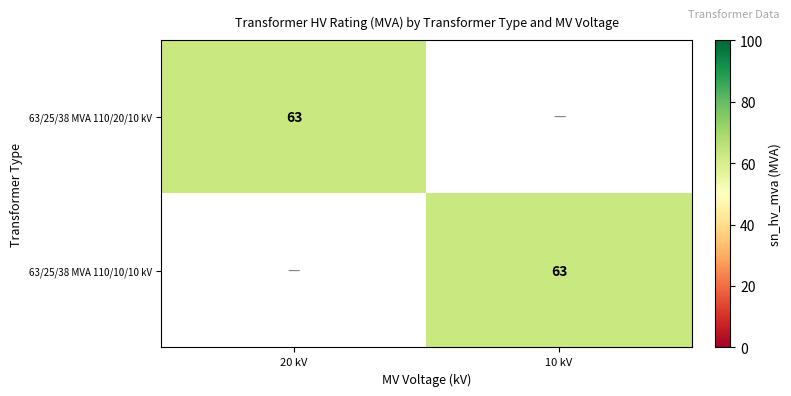

The 63/25/38 MVA 110/20/10 kV series shows 63 at 20 kV. True or false?

True